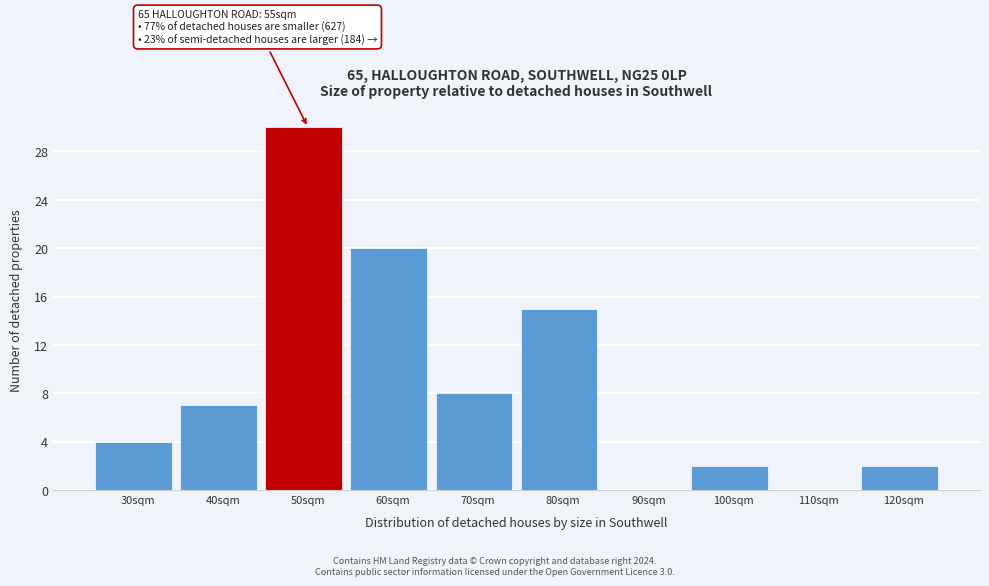

Reading left to right, list all the values displayed in this chart.

30sqm=4	40sqm=7	50sqm=30	60sqm=20	70sqm=8	80sqm=15	90sqm=0	100sqm=2	110sqm=0	120sqm=2